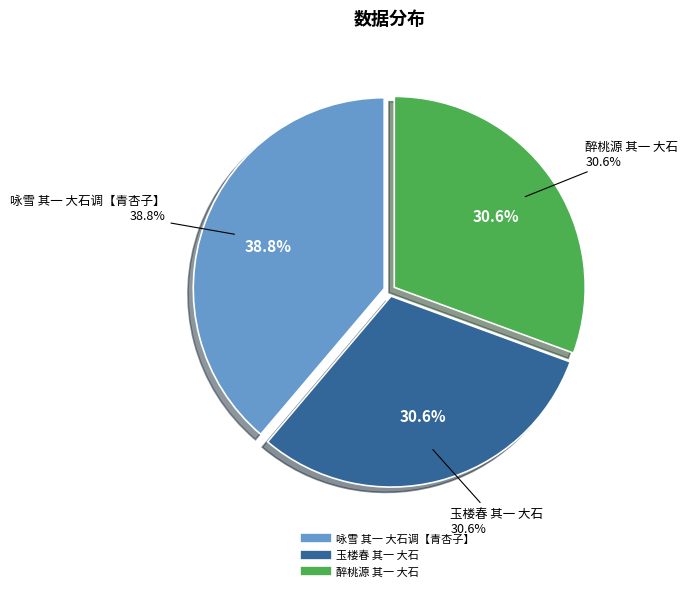

Is 玉楼春 其一 大石 the majority of the pie?

No